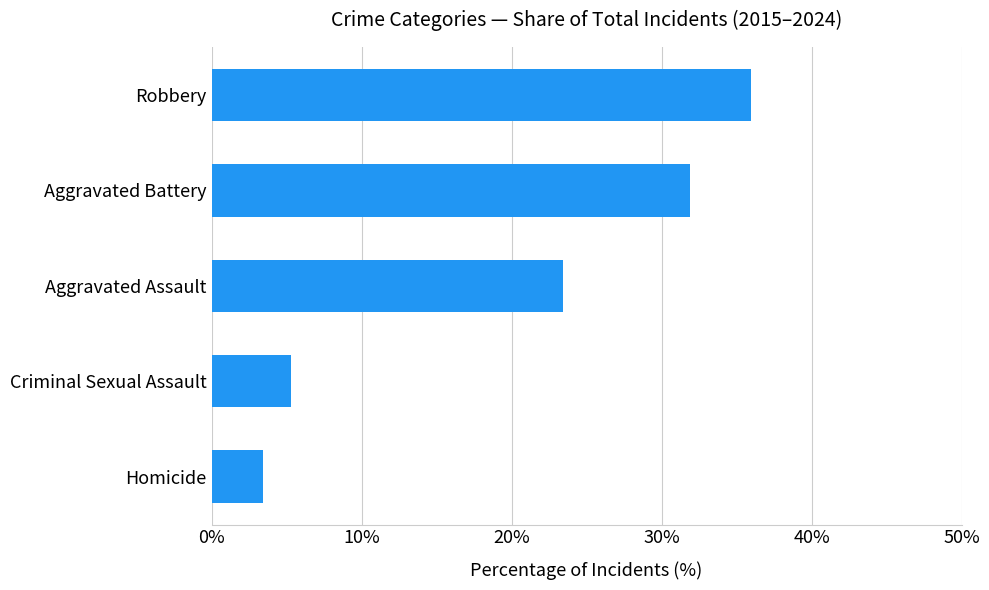

At which label is the value closest to 19?

Aggravated Assault